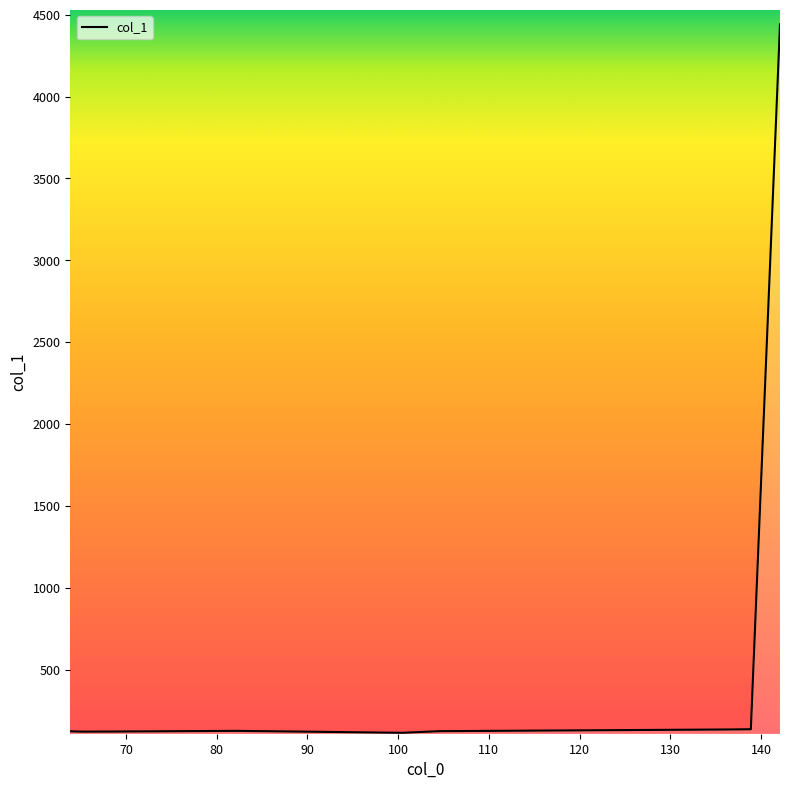

What is the smallest value displayed?

113.7